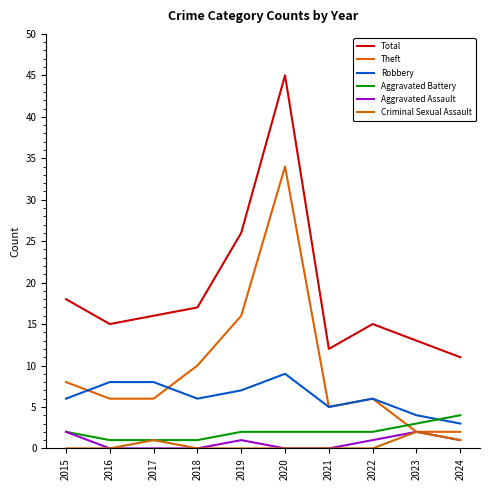

What are all the series names shown in the legend?

Total, Theft, Robbery, Aggravated Battery, Aggravated Assault, Criminal Sexual Assault